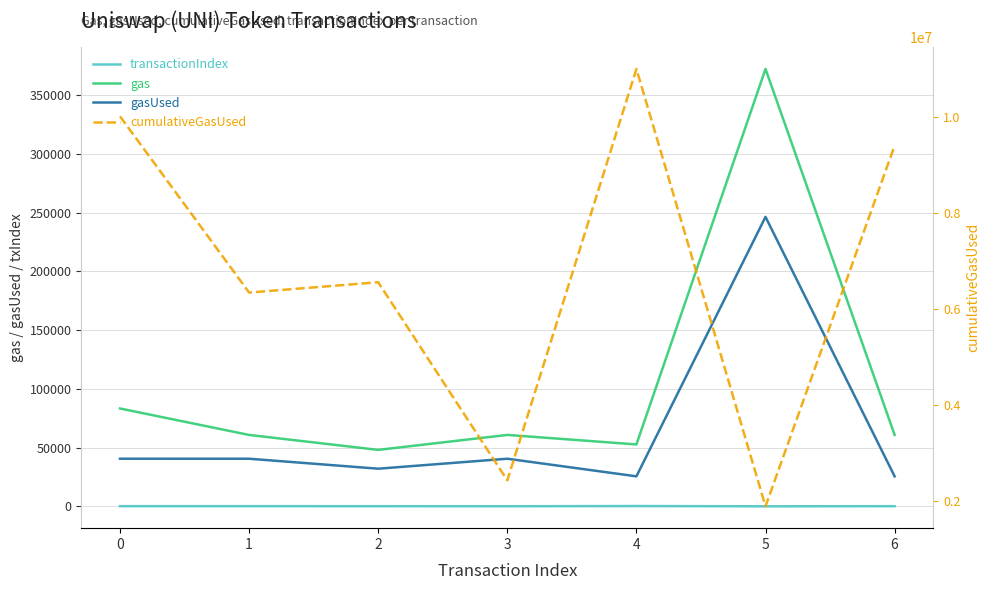

In cumulativeGasUsed, how many points are lower than both neighbors (excluding endpoints)?

3